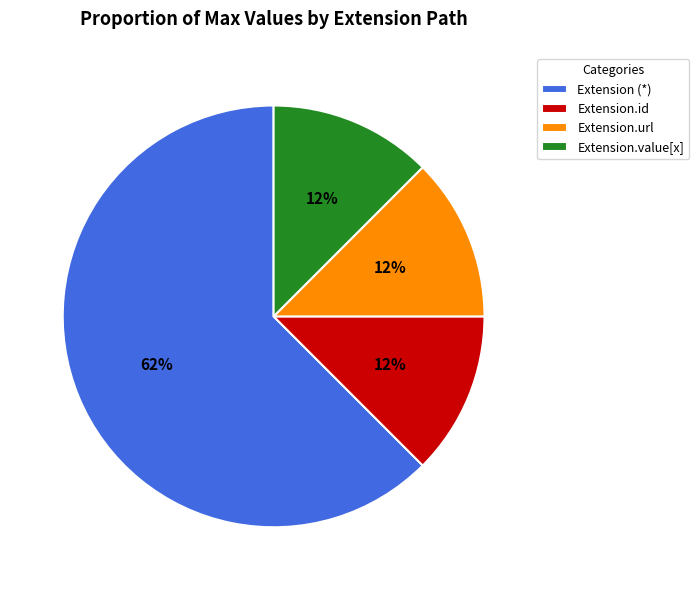

Does Extension.url account for over 50% of the chart?

No